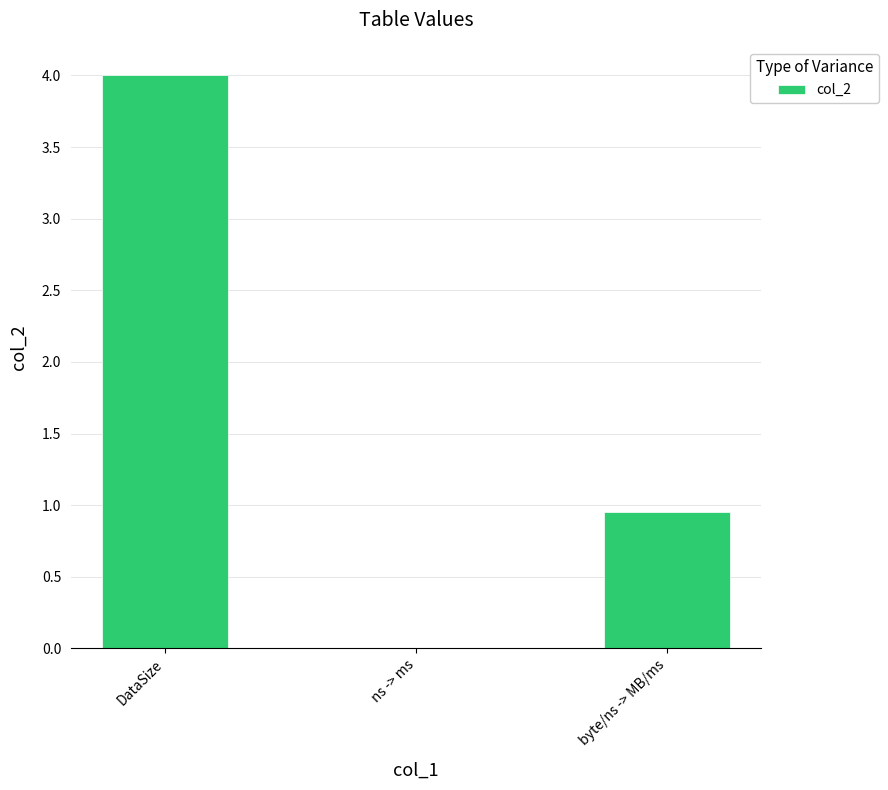

What is the sum of all values?

5.0